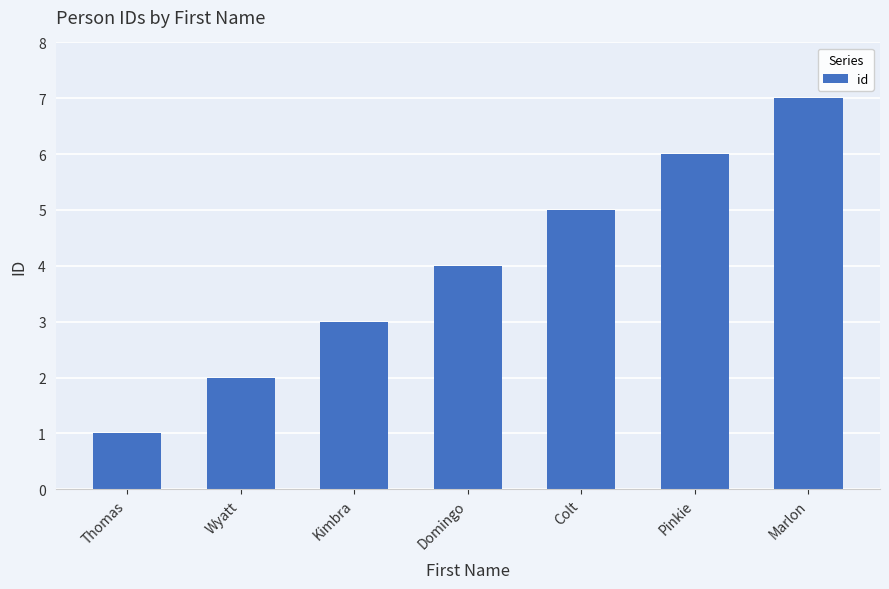

What is the value of the 3rd bar from the left?

3